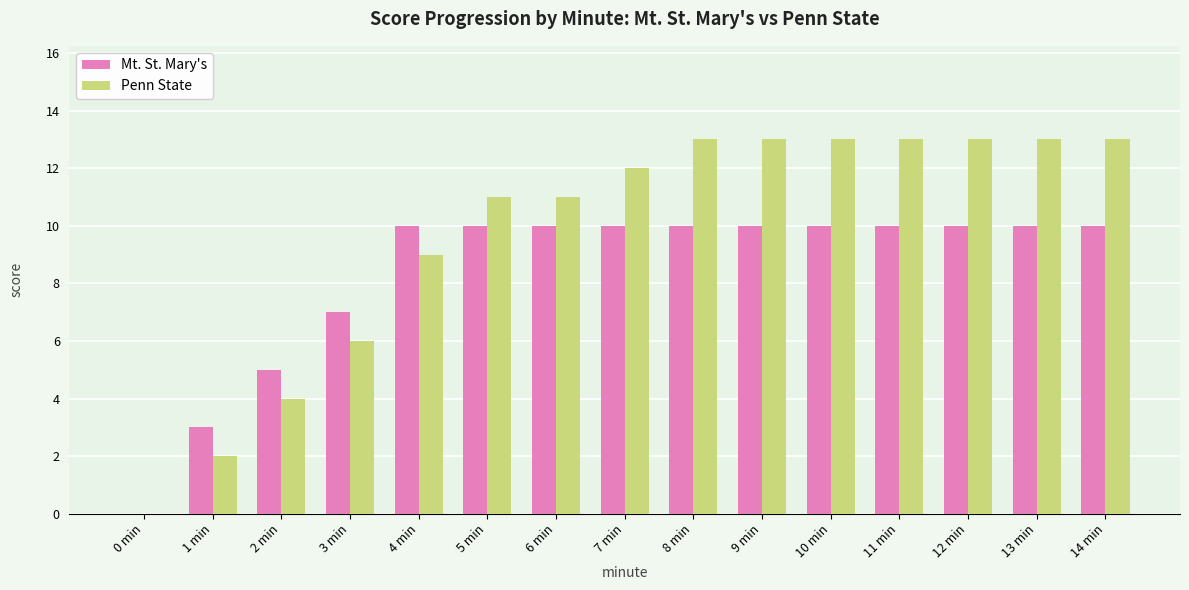

Between 4 min and 13 min, which series saw the biggest shift?

Penn State